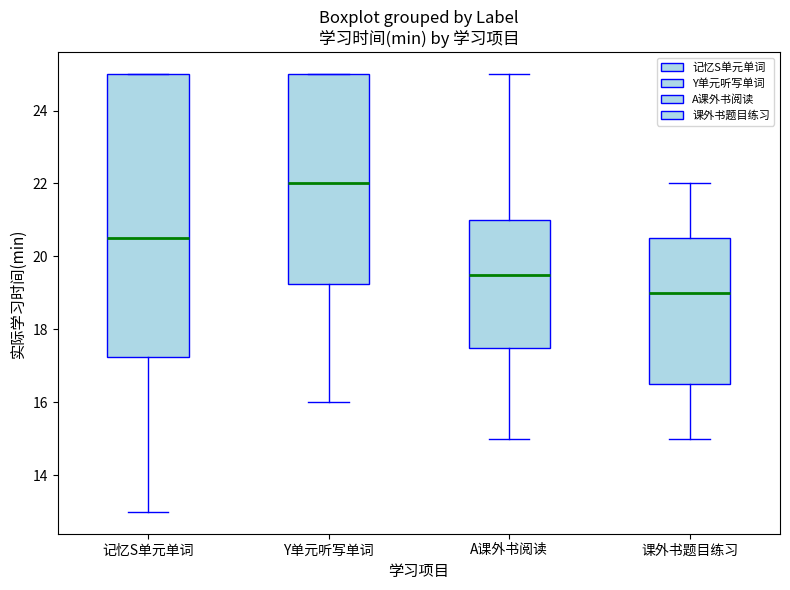

Reading left to right, read every box against the y-axis: the position of its median line, the range the box covers, and the ends of its whiskers. The values are not printed on the chart, so give them approximately, as read against the axis.

记忆S单元单词: median 20.6, box 17.2 to 25.0, whiskers 13.0 to 25.0
Y单元听写单词: median 22.0, box 19.2 to 25.0, whiskers 16.0 to 25.0
A课外书阅读: median 19.6, box 17.6 to 21.0, whiskers 15.0 to 25.0
课外书题目练习: median 19.0, box 16.6 to 20.6, whiskers 15.0 to 22.0